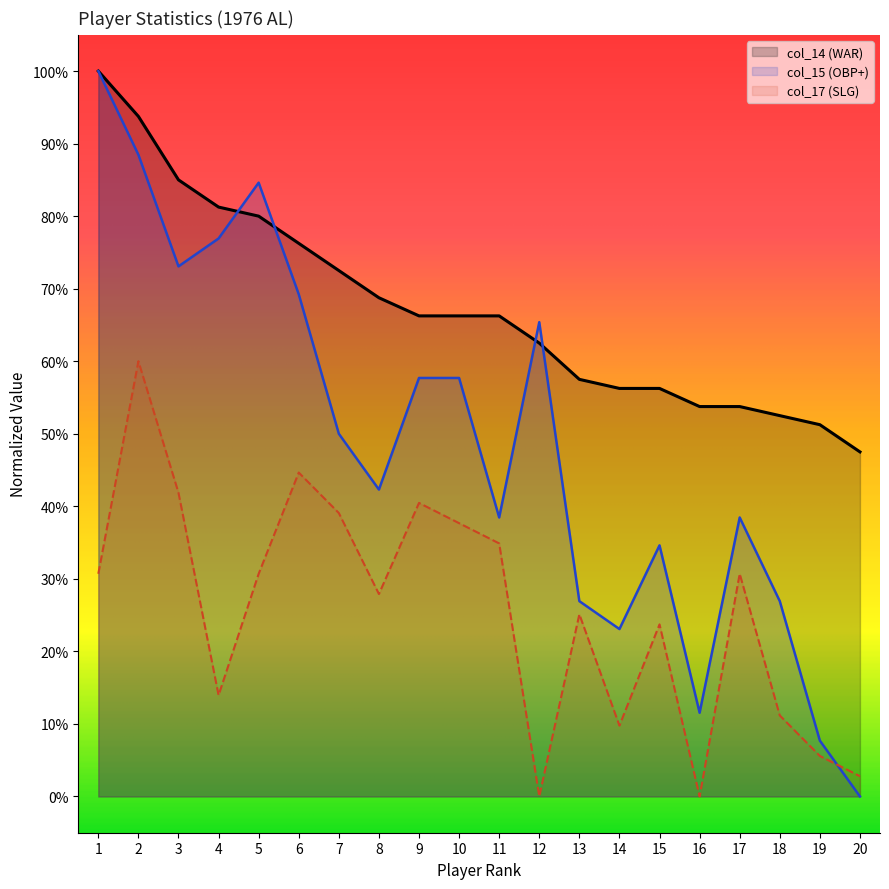

What is the lowest value of the col_14 (WAR) series?

0.5